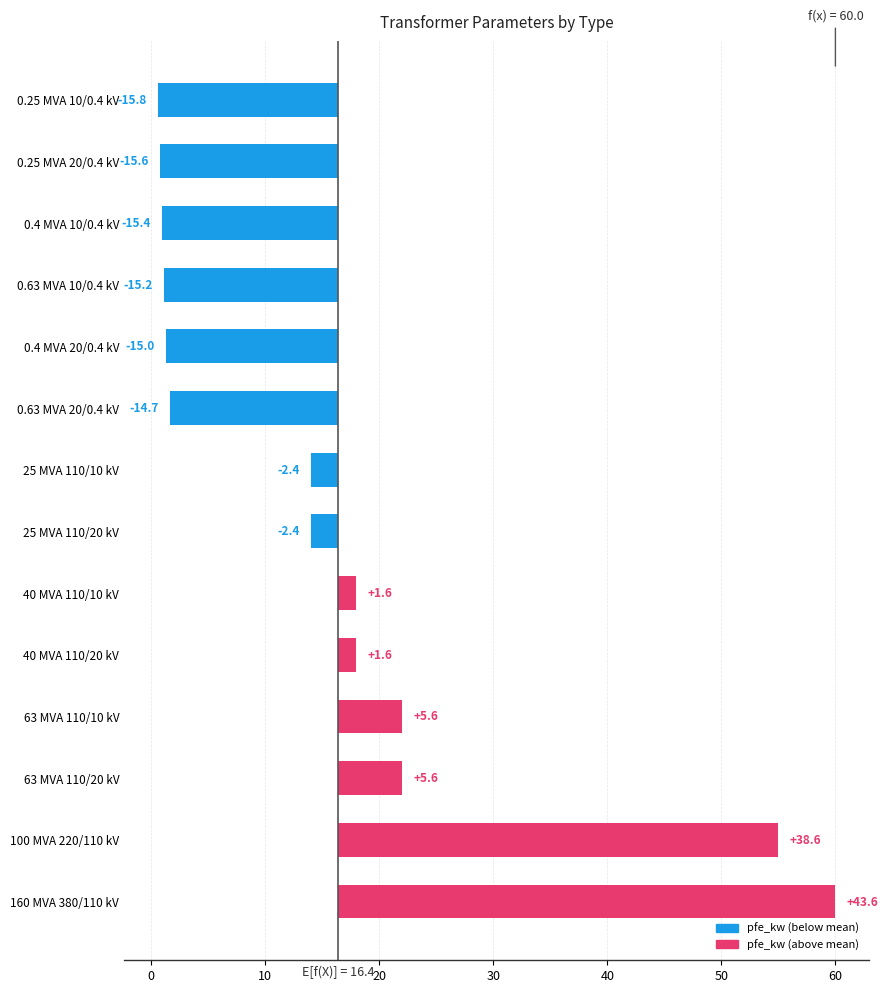

How many values are below -2?

8